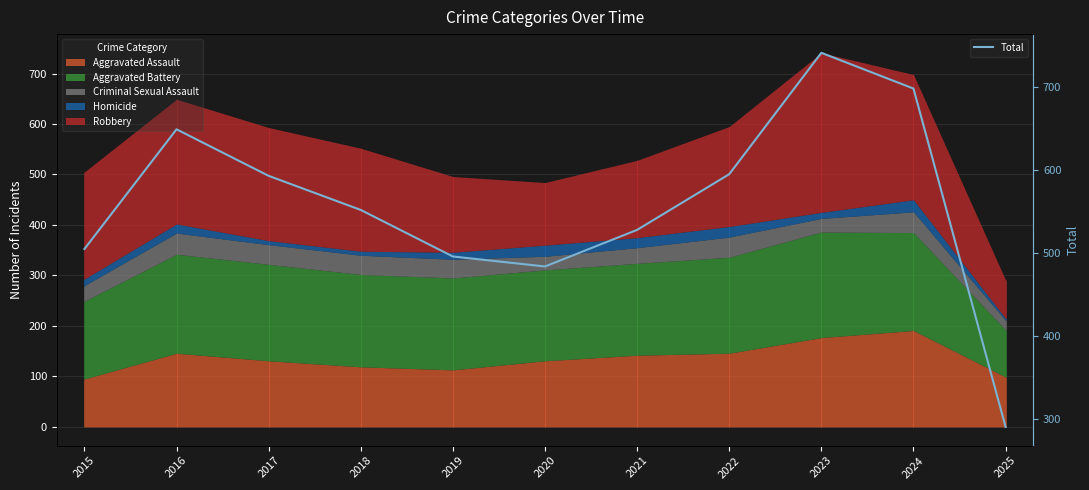

Rank the categories by value from lowest to highest.

2025, 2020, 2019, 2015, 2021, 2018, 2017, 2022, 2016, 2024, 2023